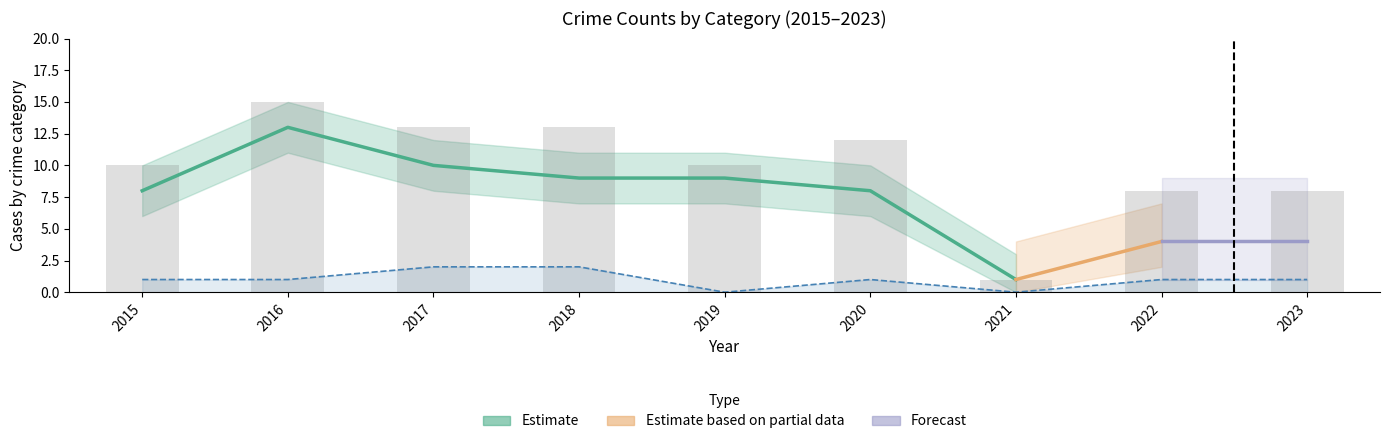

What is the difference between the second highest and second lowest values in the Total series?

5